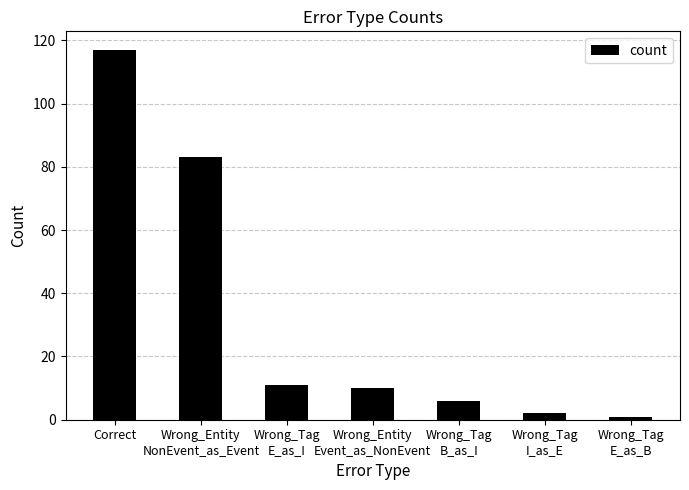

At which category does the chart reach its minimum across all series?

Wrong_Tag
E_as_B